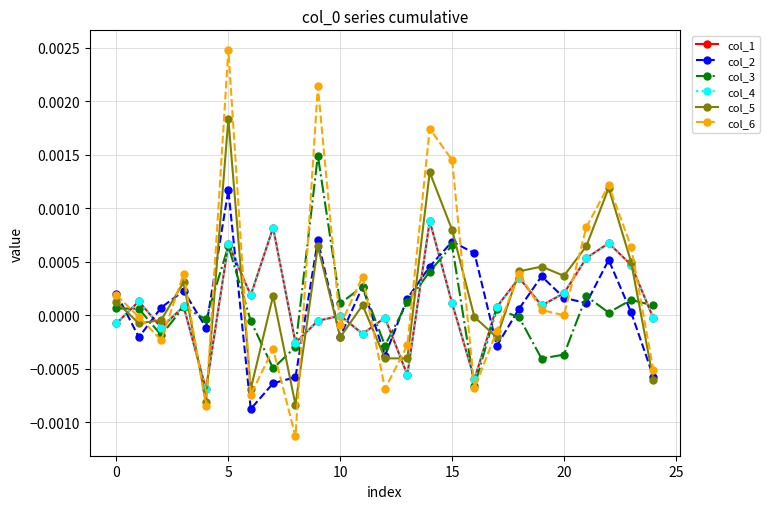

Is this an area chart (filled region under the line)?

No